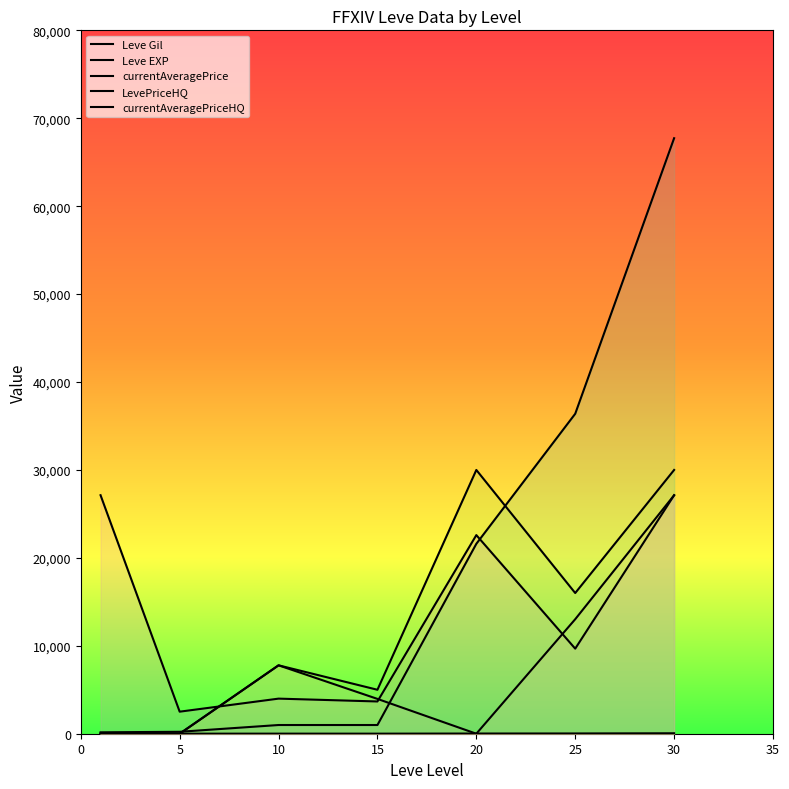

How many lines are shown in the chart?

5